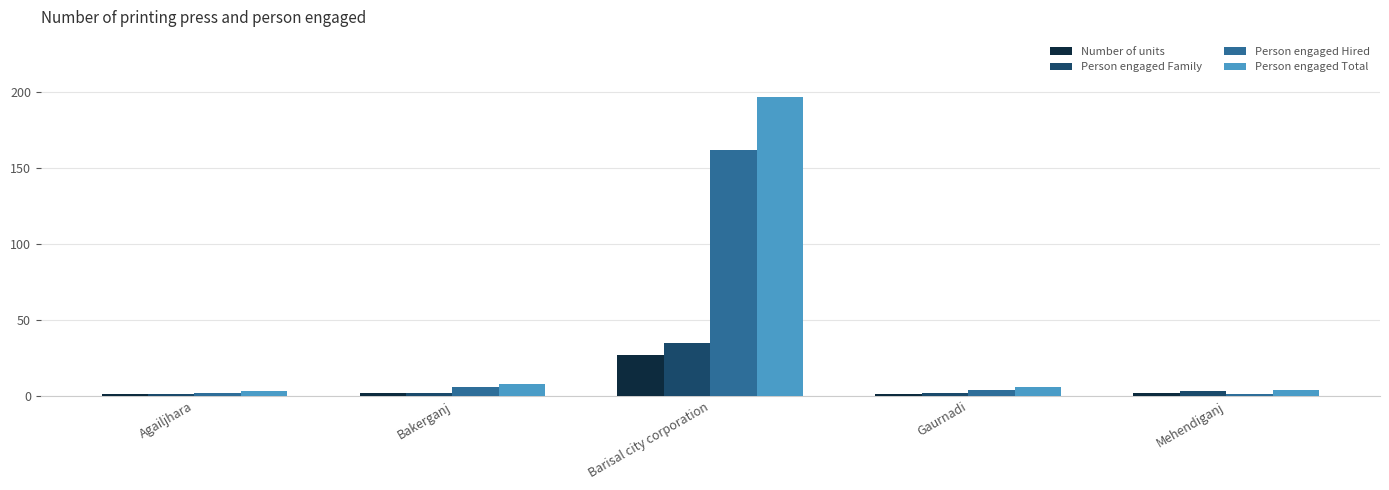

Which series has the largest range (max minus min)?

Person engaged Total